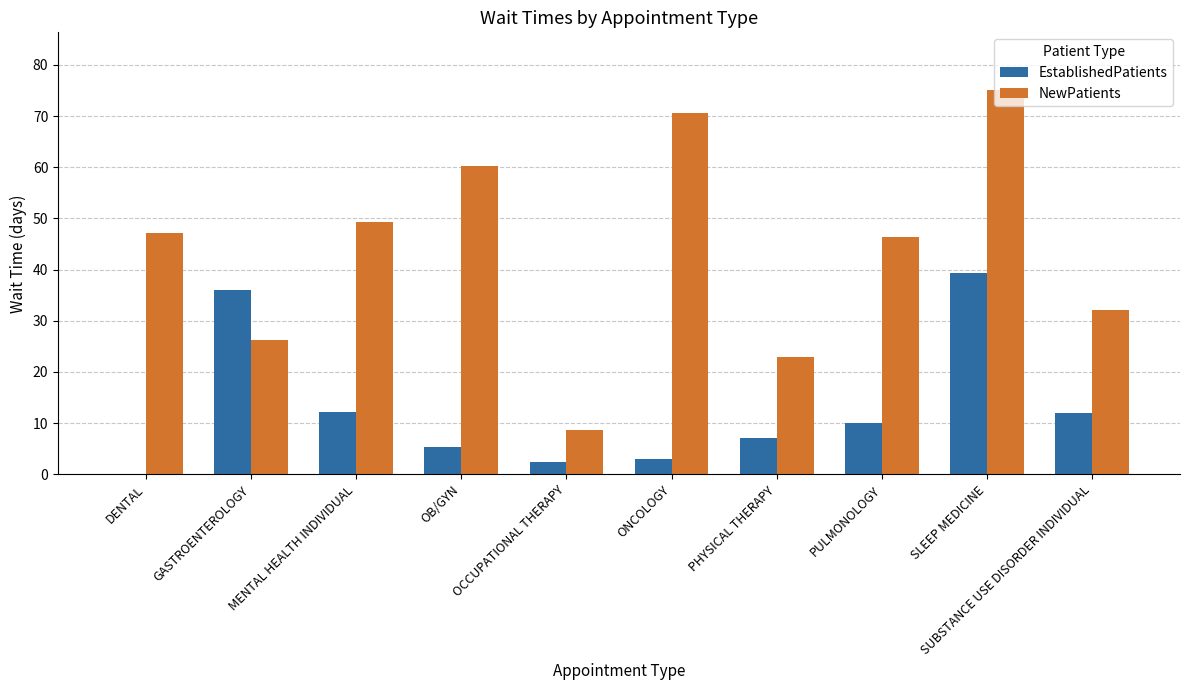

What is the total value across all series at ONCOLOGY?

73.6